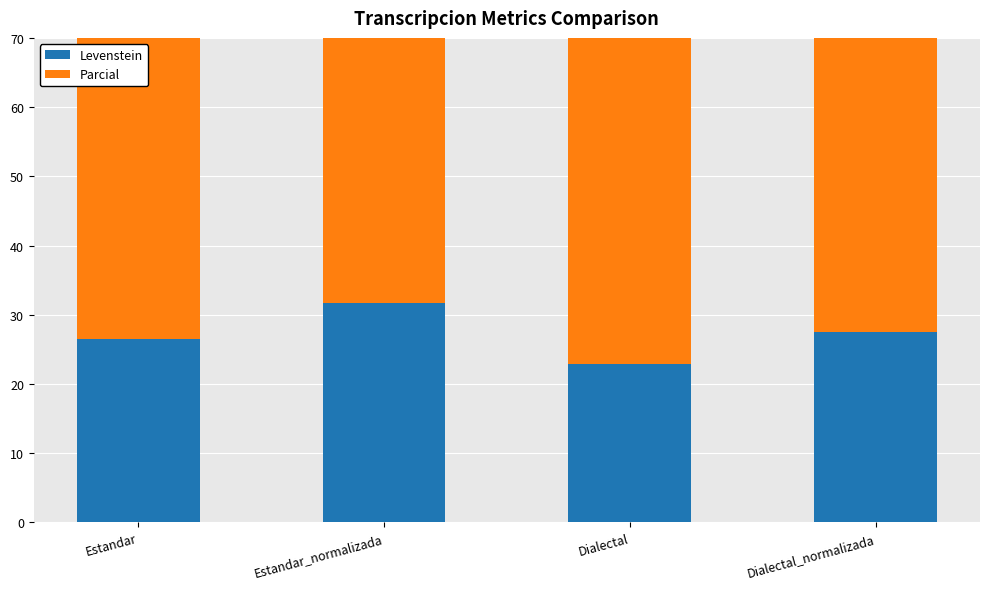

Is the value of Levenstein at Dialectal greater than the value of Parcial at Dialectal_normalizada?

No